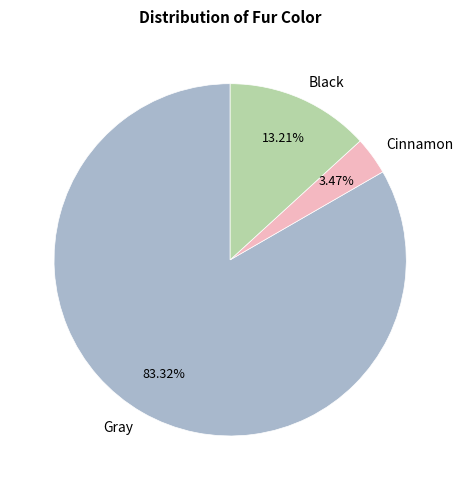

Which slice is the smallest?

Cinnamon